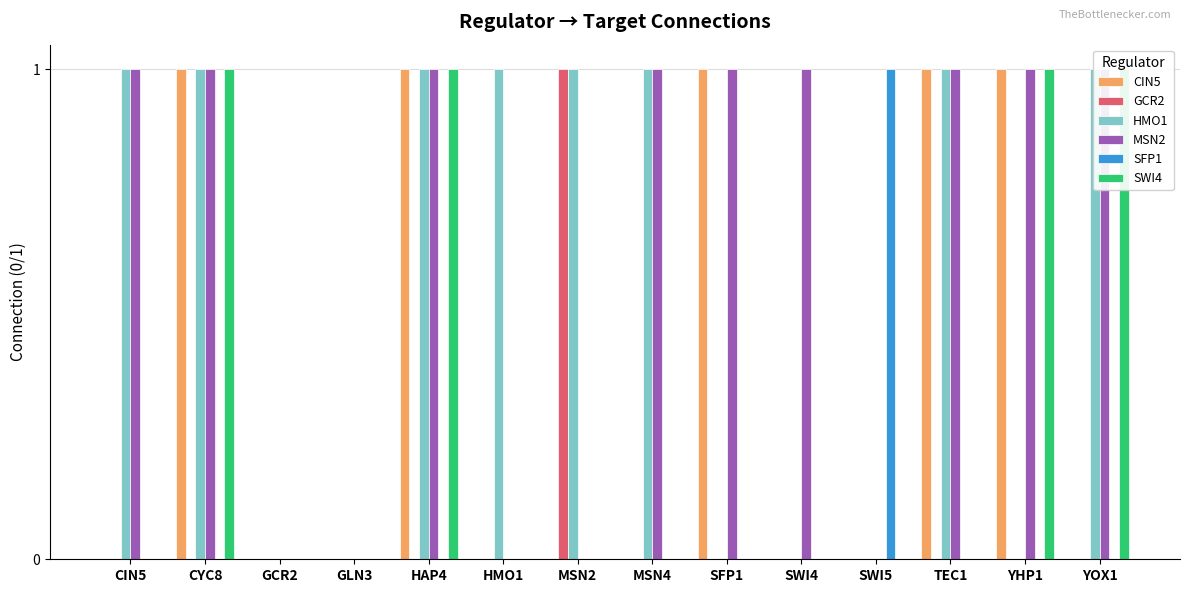

What is the label of the 8th bar from the left?

MSN4